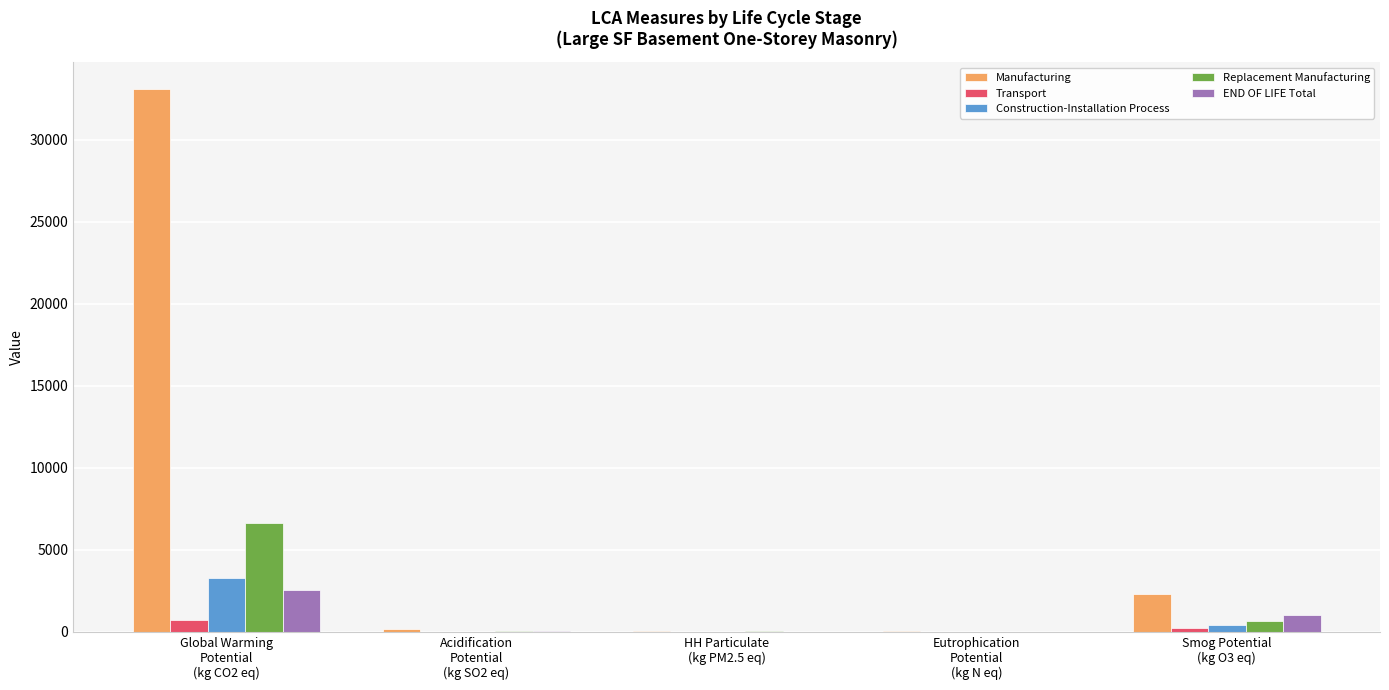

What is the sum of all Replacement Manufacturing values?

7390.7